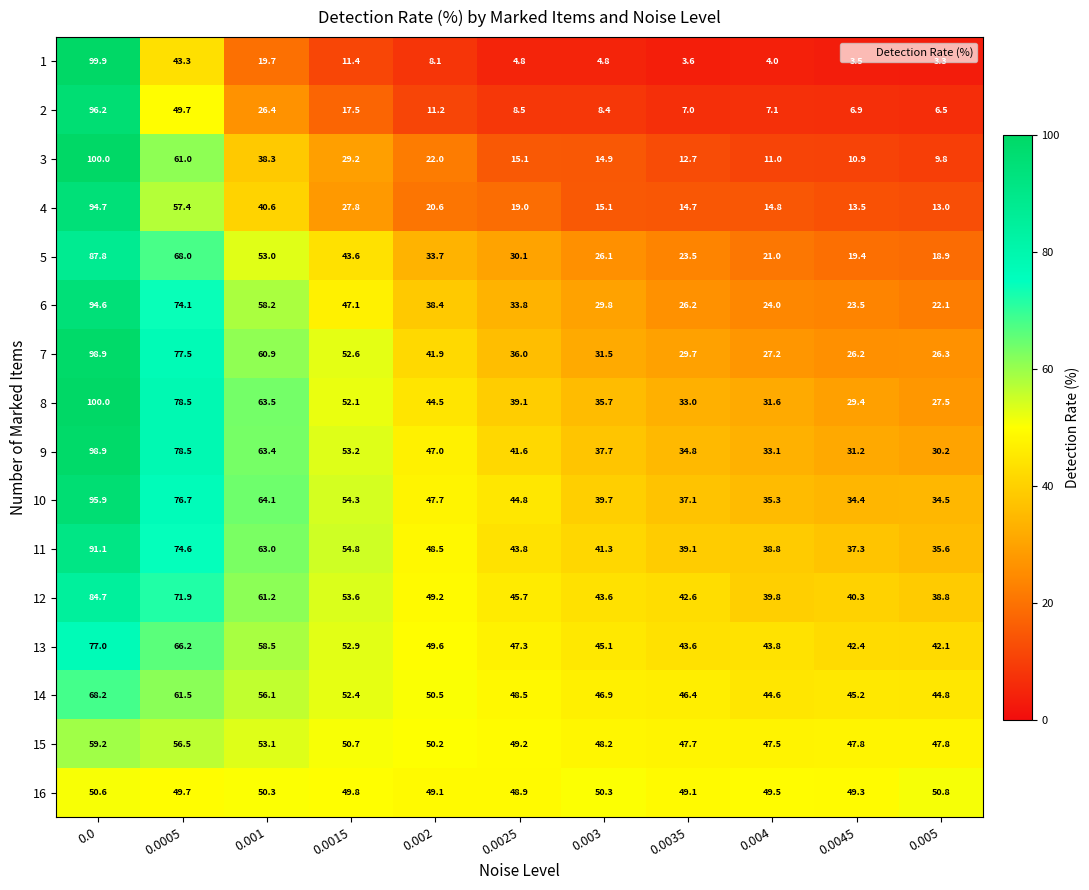

At how many categories does at least one series exceed 30?

11